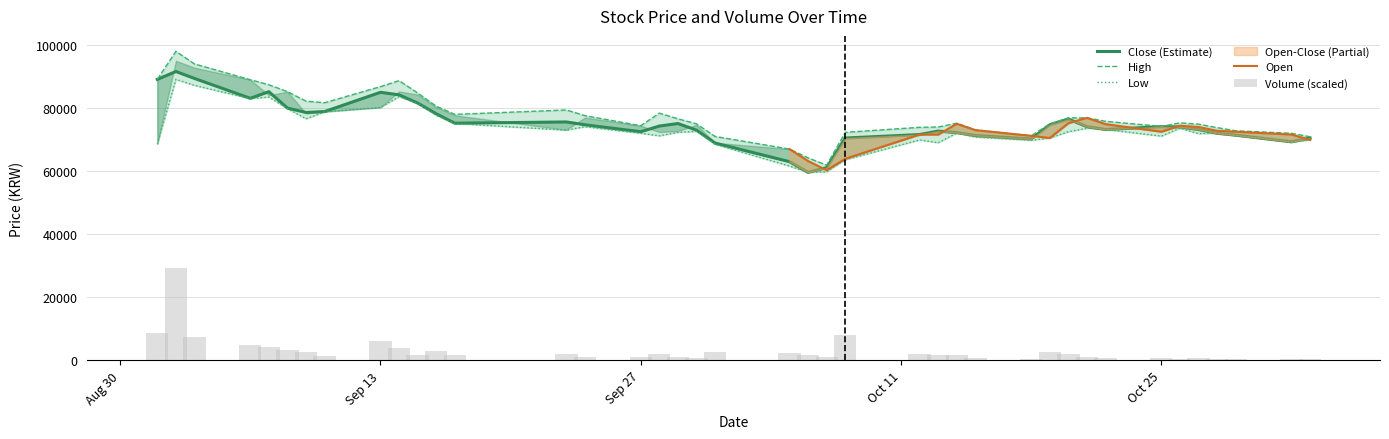

What is the minimum value shown in the chart?

59600